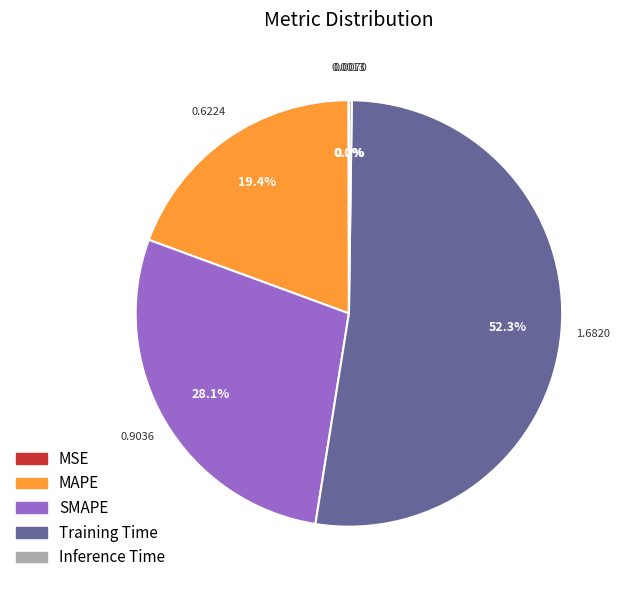

Which category has the biggest portion of the pie?

Training Time